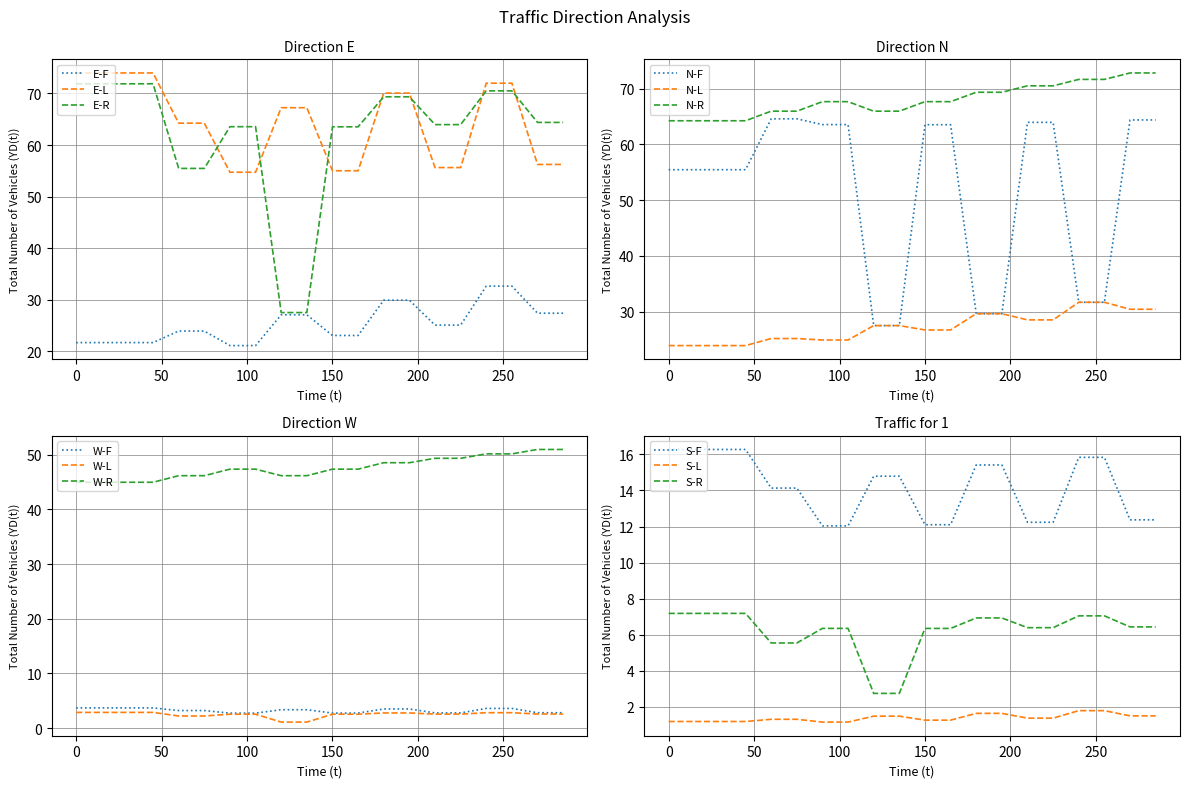

What is the lowest value of the S-F series?

12.0